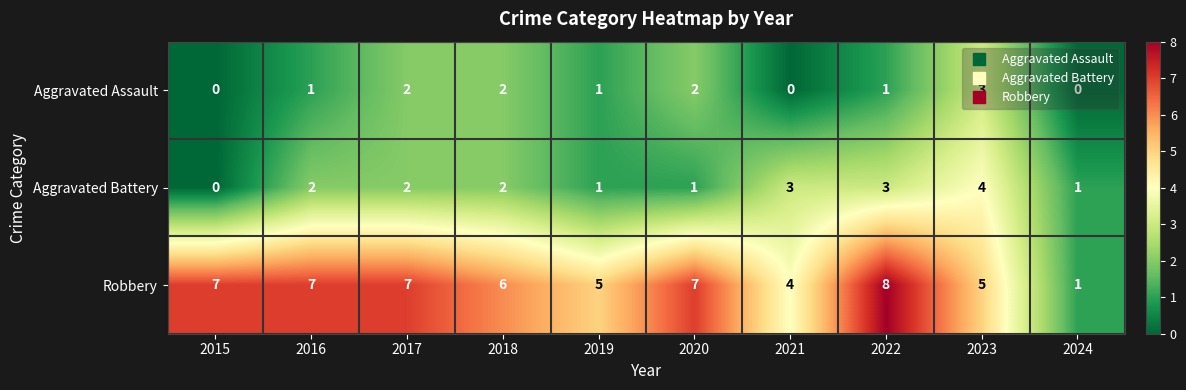

Is it true that Robbery equals 6 at 2018?

True